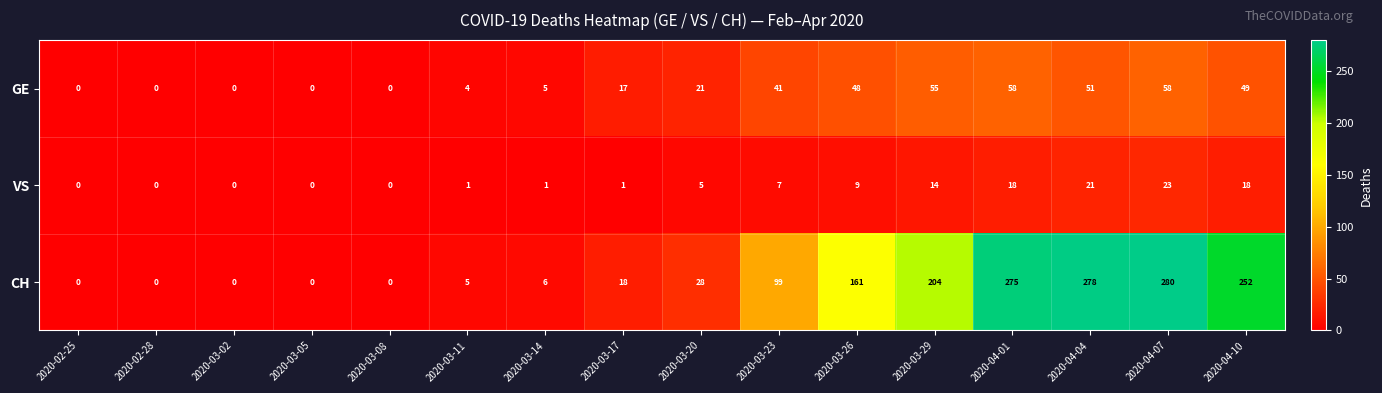

Which series has the largest total across all categories?

CH